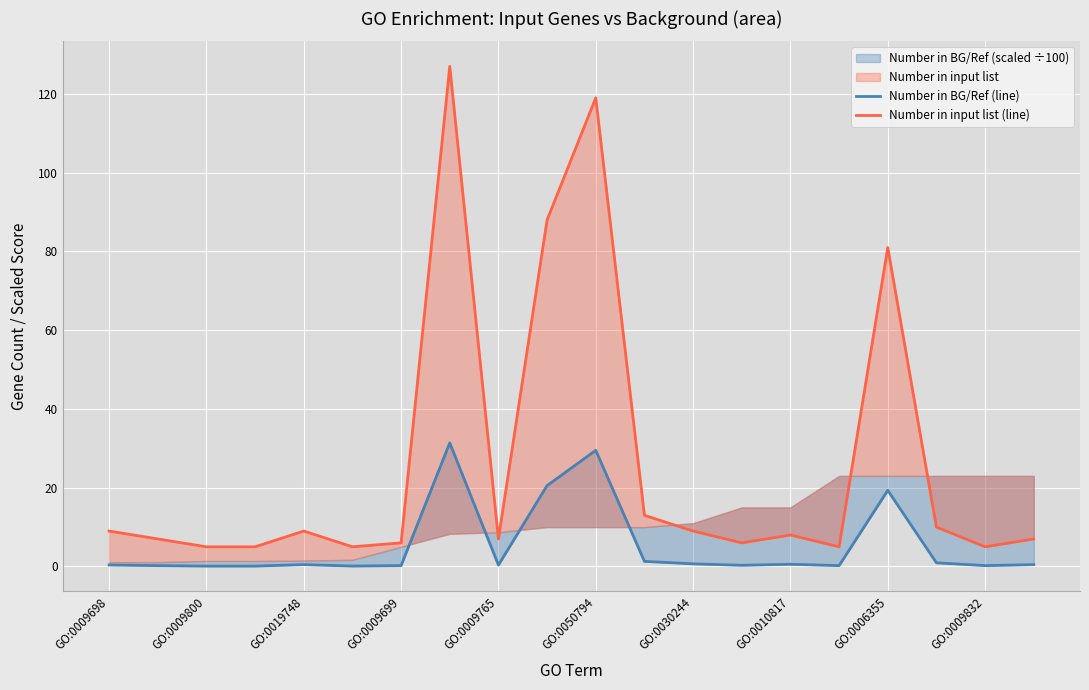

Which series changed the most between GO:0009800 and GO:0009765?

Number in input list (line)